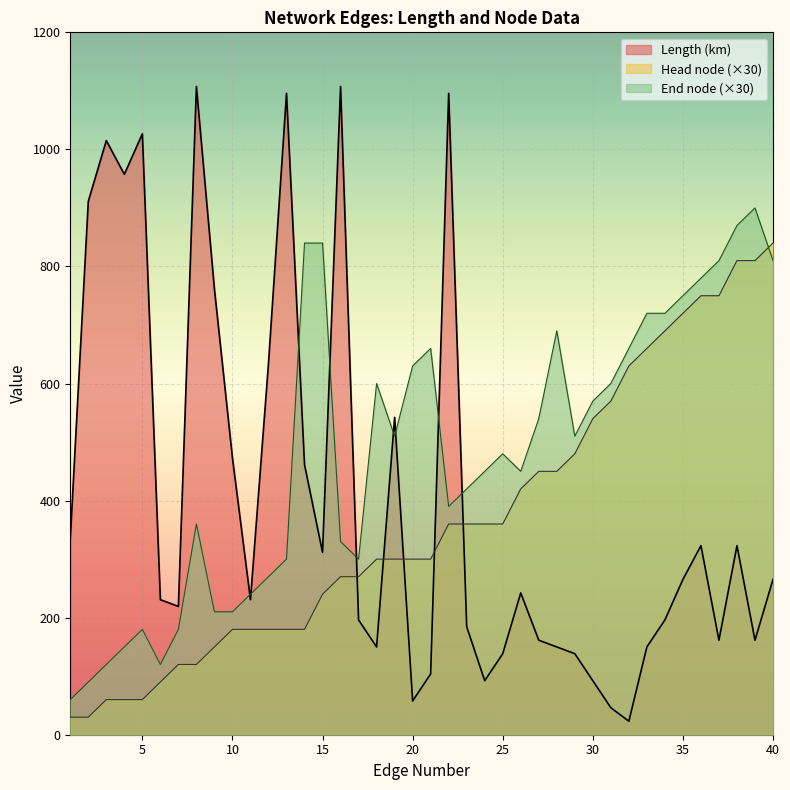

What are all the series names shown in the legend?

Length (km), Head node (×30), End node (×30)